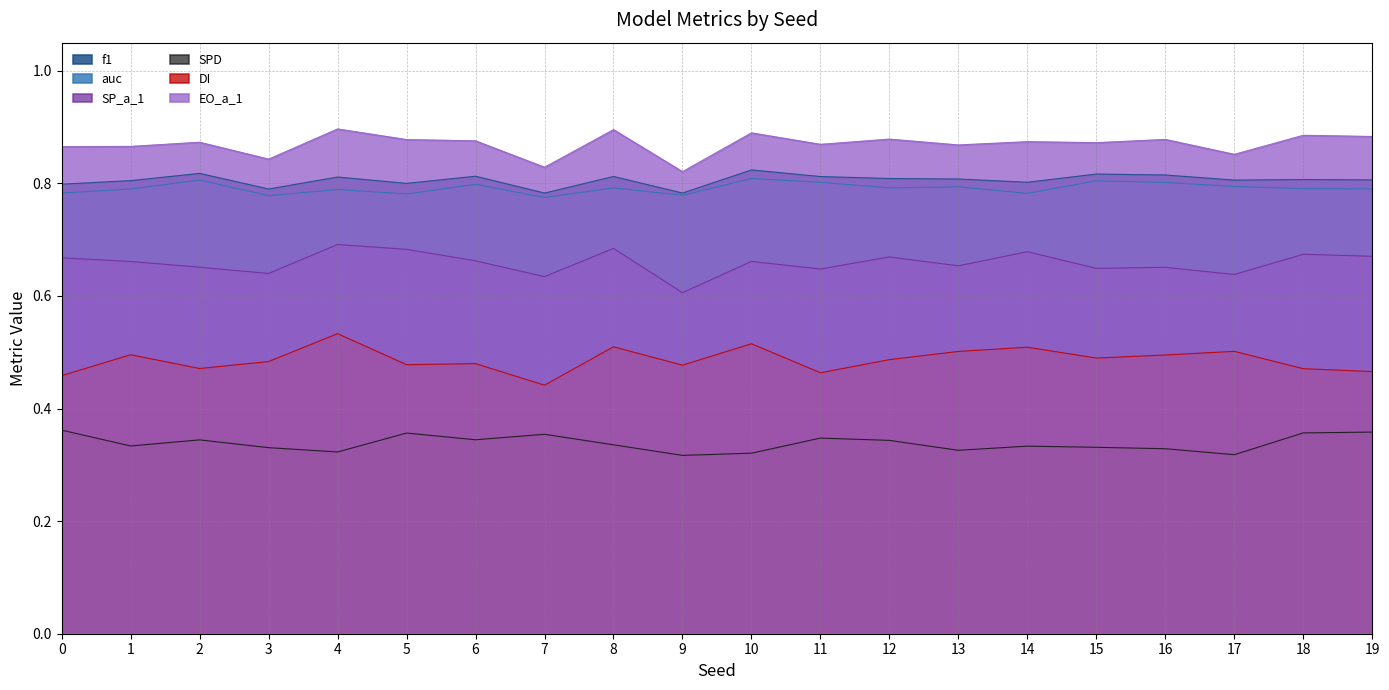

Which series has the largest total across all categories?

EO_a_1